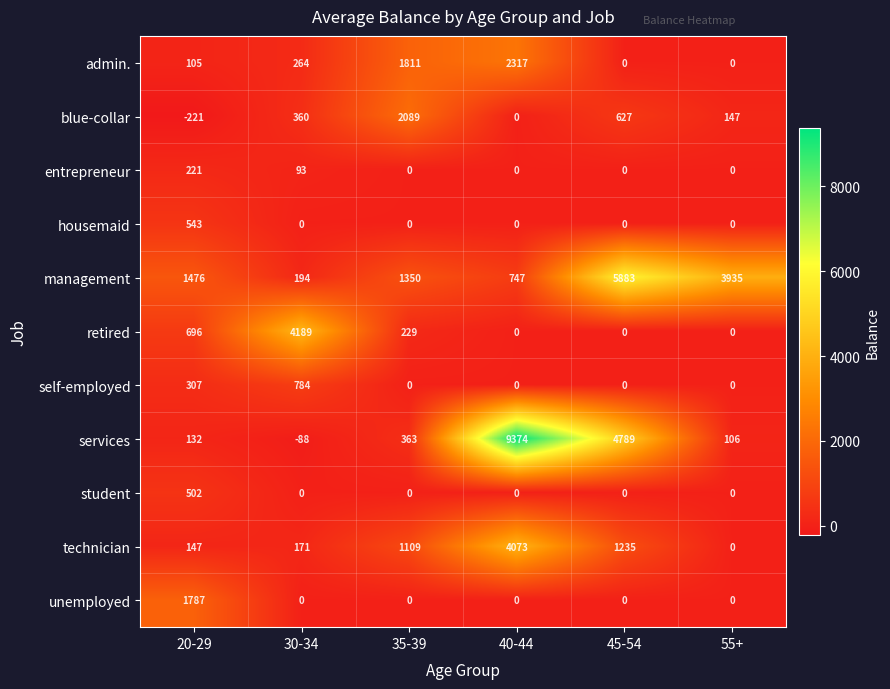

Where is services nearest to the value 4643?

45-54